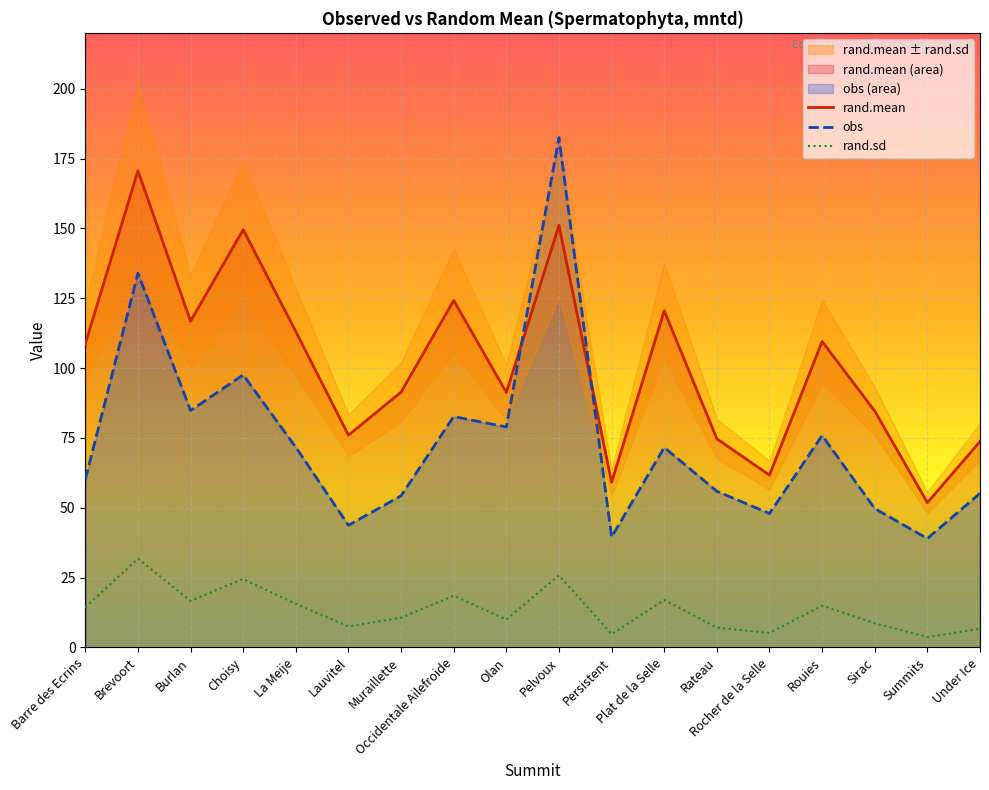

List the series in order of their peak value, lowest first.

rand.sd, rand.mean, obs